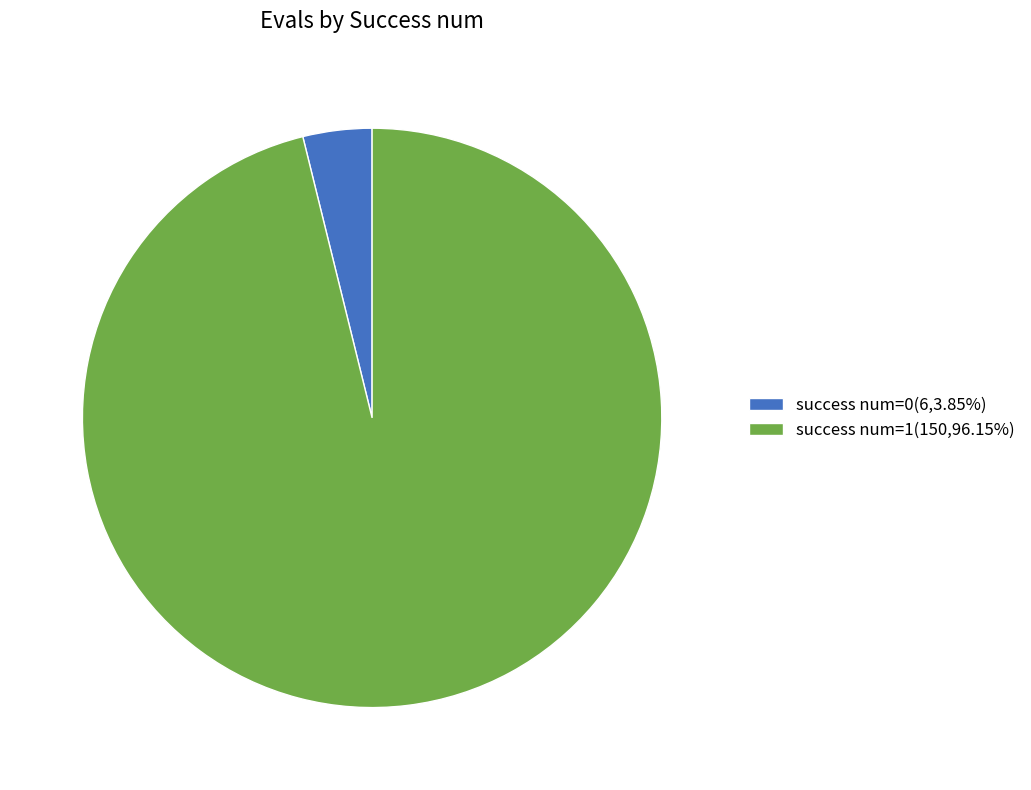

Approximately how many times larger is the value at success num=1(150,96.15%) compared to success num=0(6,3.85%)?

25.0